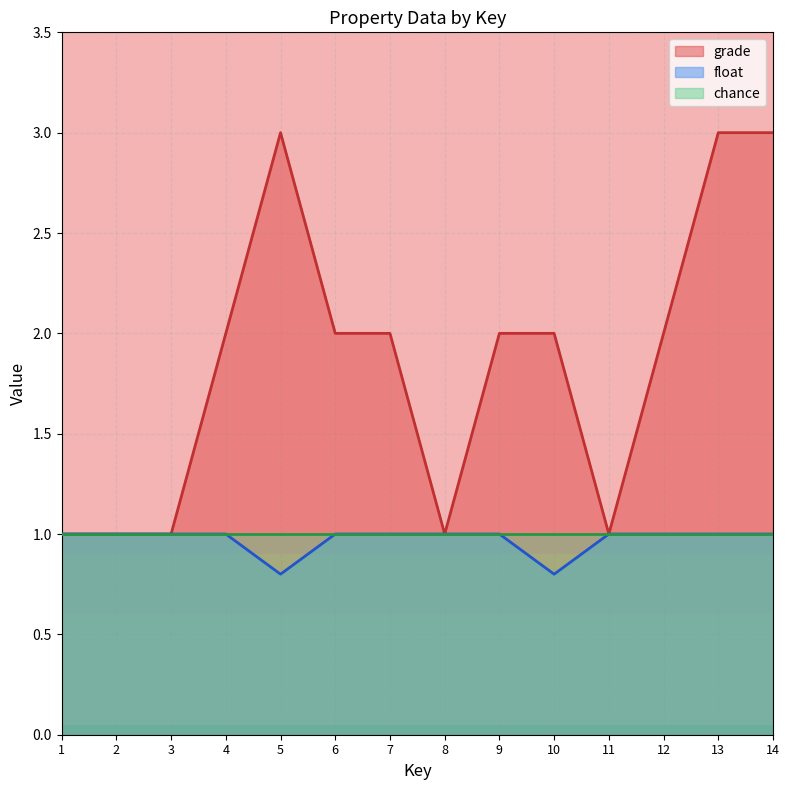

What is the highest value of the chance series?

1.0